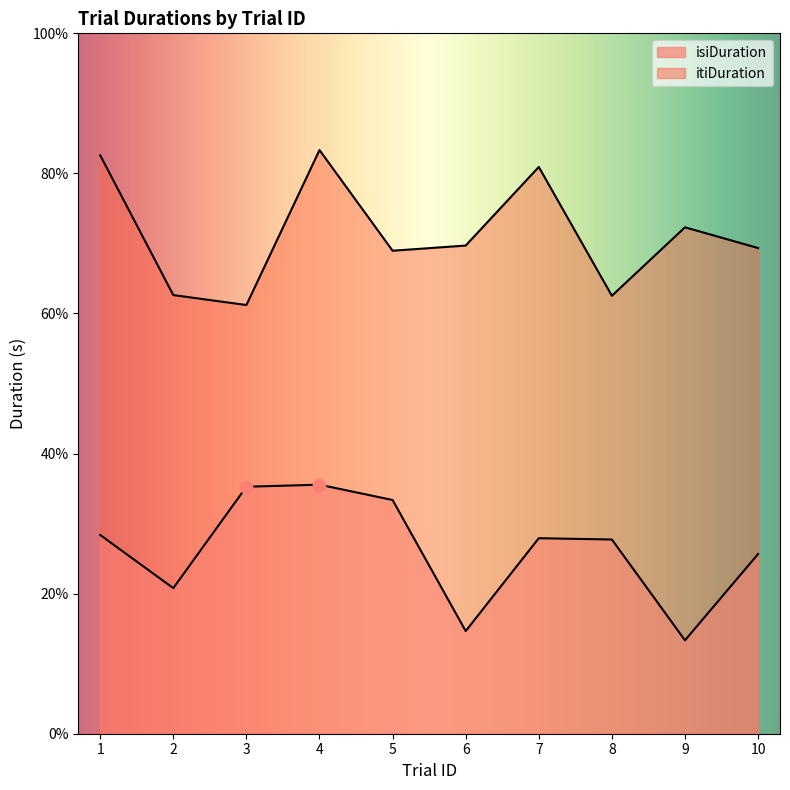

Which series reaches the minimum Y coordinate?

isiDuration